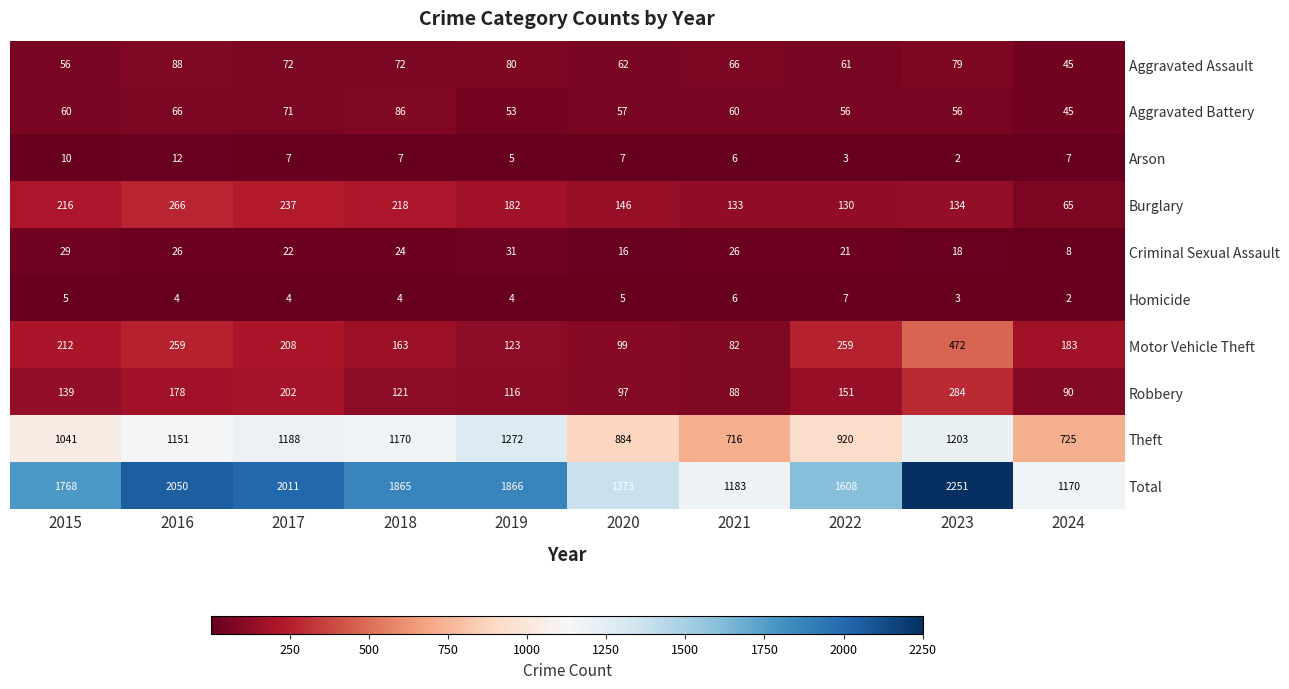

List the series in order of their peak value, lowest first.

Homicide, Arson, Criminal Sexual Assault, Aggravated Battery, Aggravated Assault, Burglary, Robbery, Motor Vehicle Theft, Theft, Total